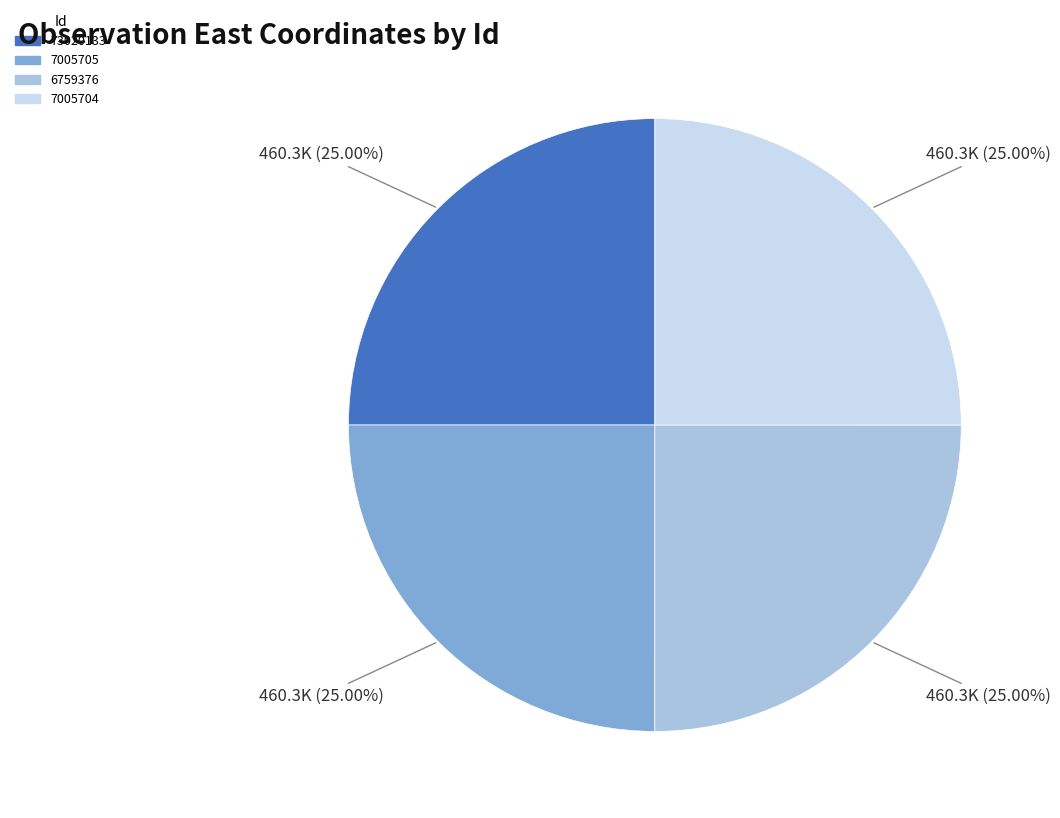

How many slices are in this pie chart?

4